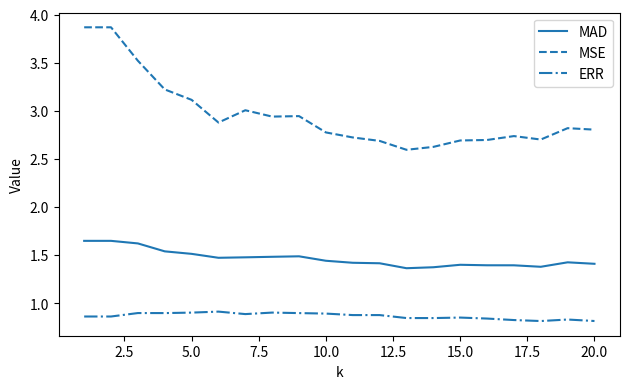

True or false: MAD has more than 0 points higher than both neighbors.

True